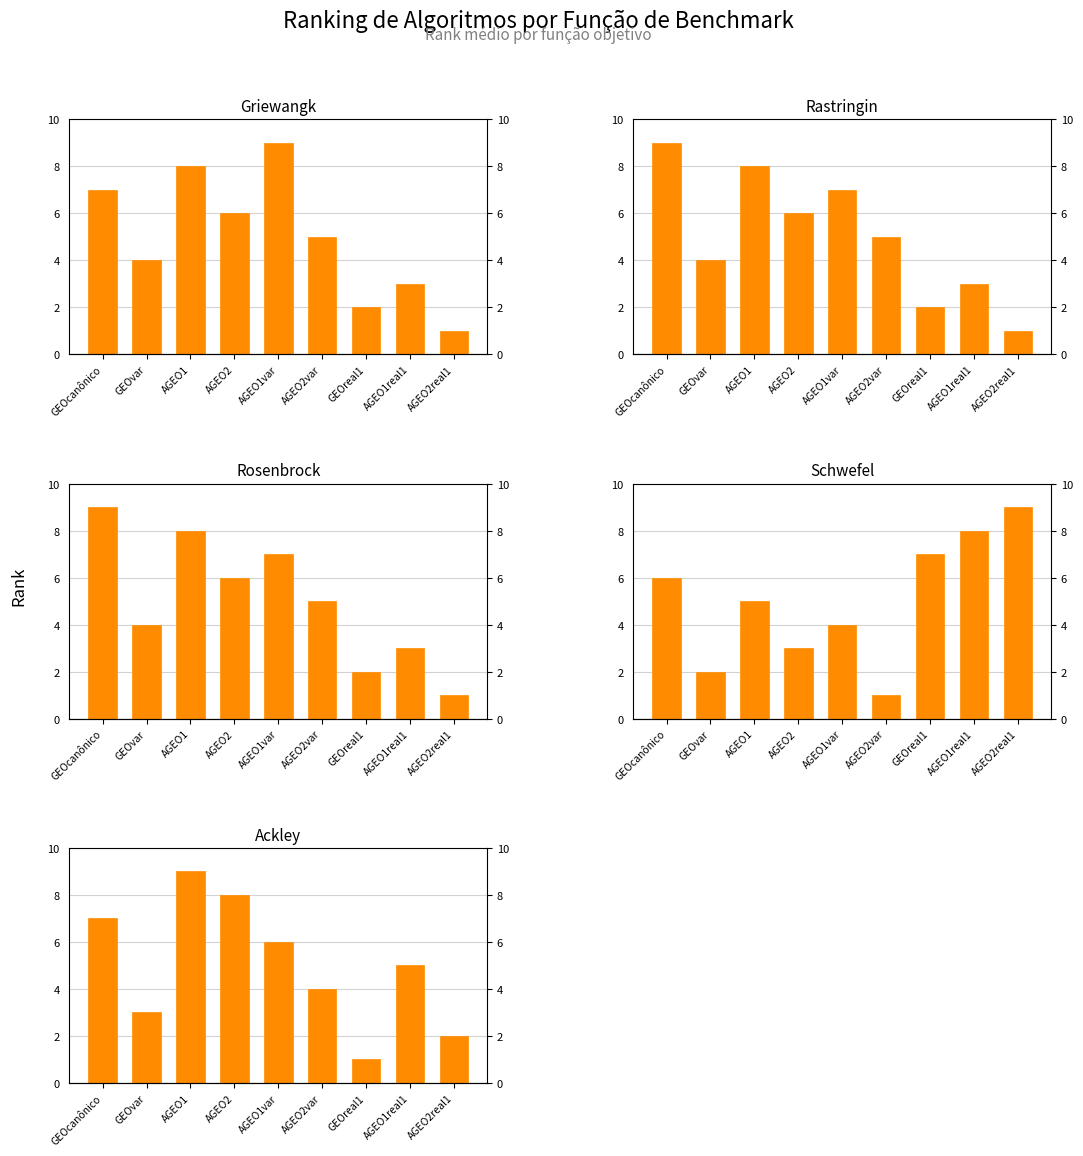

Rank the series by their maximum value, from lowest to highest.

Griewangk, Rastringin, Rosenbrock, Schwefel, Ackley